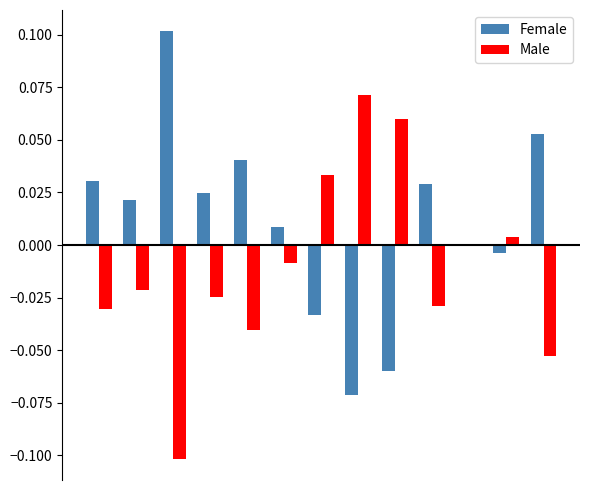

Are the bars grouped side by side (vs. stacked)?

Yes